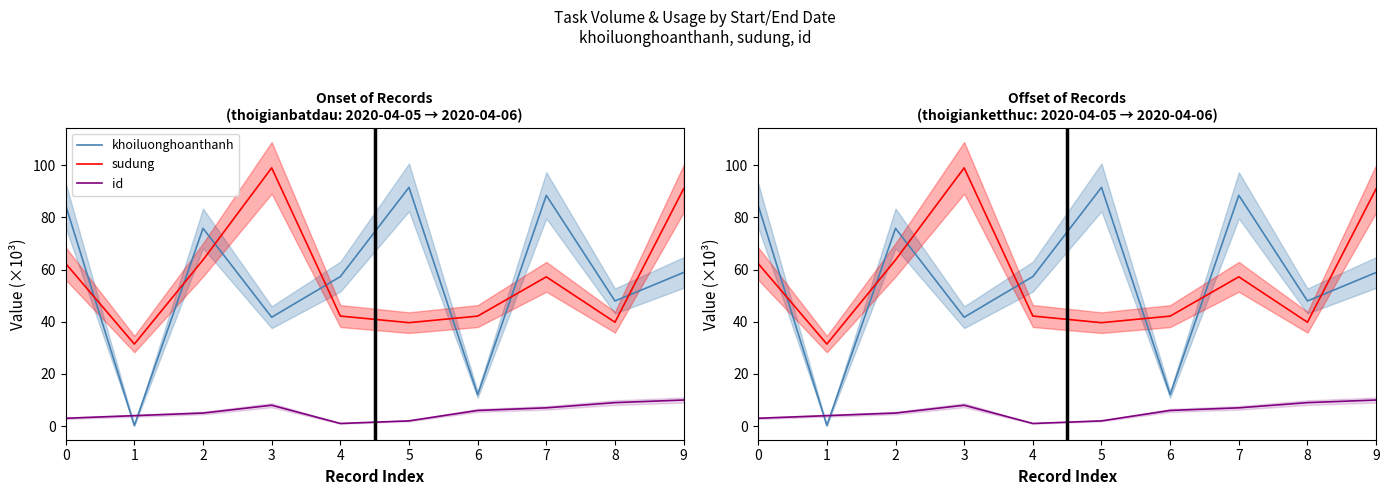

Does the chart display data point markers on the line(s)?

No